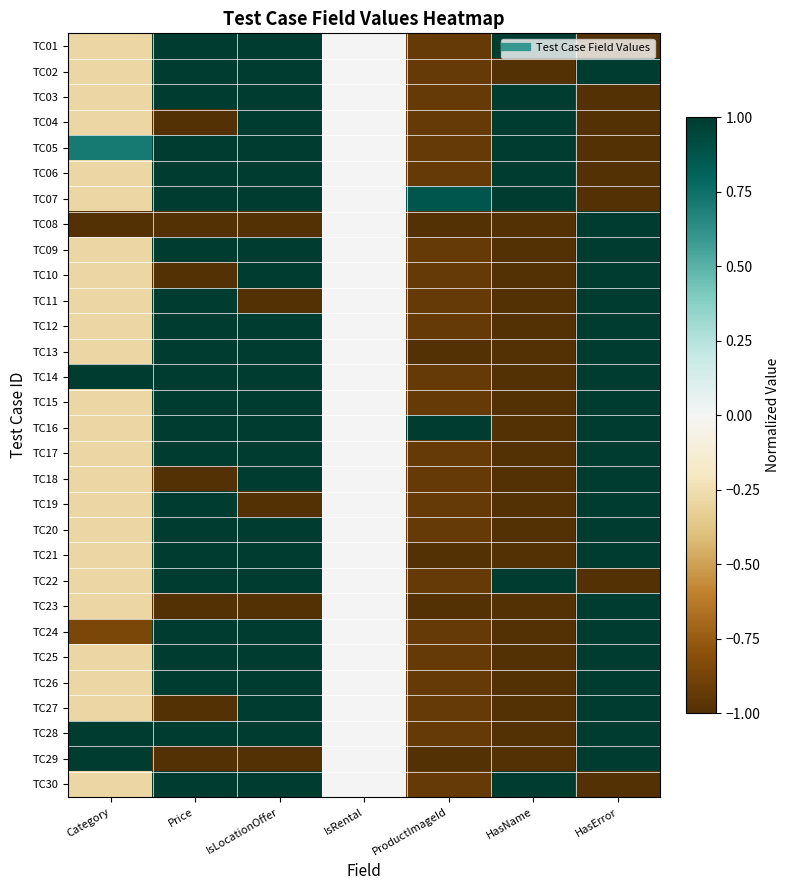

Reading right to left, what are all the values shown in this chart?

TC01: HasError=-1.0	HasName=1.0	ProductImageId=-0.9	IsRental=0.0	IsLocationOffer=1.0	Price=1.0	Category=-0.3
TC02: HasError=1.0	HasName=-1.0	ProductImageId=-0.9	IsRental=0.0	IsLocationOffer=1.0	Price=1.0	Category=-0.3
TC03: HasError=-1.0	HasName=1.0	ProductImageId=-0.9	IsRental=0.0	IsLocationOffer=1.0	Price=1.0	Category=-0.3
TC04: HasError=-1.0	HasName=1.0	ProductImageId=-0.9	IsRental=0.0	IsLocationOffer=1.0	Price=-1.0	Category=-0.3
TC05: HasError=-1.0	HasName=1.0	ProductImageId=-0.9	IsRental=0.0	IsLocationOffer=1.0	Price=1.0	Category=0.7
TC06: HasError=-1.0	HasName=1.0	ProductImageId=-0.9	IsRental=0.0	IsLocationOffer=1.0	Price=1.0	Category=-0.3
TC07: HasError=-1.0	HasName=1.0	ProductImageId=0.9	IsRental=0.0	IsLocationOffer=1.0	Price=1.0	Category=-0.3
TC08: HasError=1.0	HasName=-1.0	ProductImageId=-1.0	IsRental=0.0	IsLocationOffer=-1.0	Price=-1.0	Category=-1.0
TC09: HasError=1.0	HasName=-1.0	ProductImageId=-0.9	IsRental=0.0	IsLocationOffer=1.0	Price=1.0	Category=-0.3
TC10: HasError=1.0	HasName=-1.0	ProductImageId=-0.9	IsRental=0.0	IsLocationOffer=1.0	Price=-1.0	Category=-0.3
TC11: HasError=1.0	HasName=-1.0	ProductImageId=-0.9	IsRental=0.0	IsLocationOffer=-1.0	Price=1.0	Category=-0.3
TC12: HasError=1.0	HasName=-1.0	ProductImageId=-0.9	IsRental=0.0	IsLocationOffer=1.0	Price=1.0	Category=-0.3
TC13: HasError=1.0	HasName=-1.0	ProductImageId=-1.0	IsRental=0.0	IsLocationOffer=1.0	Price=1.0	Category=-0.3
TC14: HasError=1.0	HasName=-1.0	ProductImageId=-0.9	IsRental=0.0	IsLocationOffer=1.0	Price=1.0	Category=1.0
TC15: HasError=1.0	HasName=-1.0	ProductImageId=-0.9	IsRental=0.0	IsLocationOffer=1.0	Price=1.0	Category=-0.3
TC16: HasError=1.0	HasName=-1.0	ProductImageId=1.0	IsRental=0.0	IsLocationOffer=1.0	Price=1.0	Category=-0.3
TC17: HasError=1.0	HasName=-1.0	ProductImageId=-0.9	IsRental=0.0	IsLocationOffer=1.0	Price=1.0	Category=-0.3
TC18: HasError=1.0	HasName=-1.0	ProductImageId=-0.9	IsRental=0.0	IsLocationOffer=1.0	Price=-1.0	Category=-0.3
TC19: HasError=1.0	HasName=-1.0	ProductImageId=-0.9	IsRental=0.0	IsLocationOffer=-1.0	Price=1.0	Category=-0.3
TC20: HasError=1.0	HasName=-1.0	ProductImageId=-0.9	IsRental=0.0	IsLocationOffer=1.0	Price=1.0	Category=-0.3
TC21: HasError=1.0	HasName=-1.0	ProductImageId=-1.0	IsRental=0.0	IsLocationOffer=1.0	Price=1.0	Category=-0.3
TC22: HasError=-1.0	HasName=1.0	ProductImageId=-0.9	IsRental=0.0	IsLocationOffer=1.0	Price=1.0	Category=-0.3
TC23: HasError=1.0	HasName=-1.0	ProductImageId=-1.0	IsRental=0.0	IsLocationOffer=-1.0	Price=-1.0	Category=-0.3
TC24: HasError=1.0	HasName=-1.0	ProductImageId=-0.9	IsRental=0.0	IsLocationOffer=1.0	Price=1.0	Category=-0.9
TC25: HasError=1.0	HasName=-1.0	ProductImageId=-0.9	IsRental=0.0	IsLocationOffer=1.0	Price=1.0	Category=-0.3
TC26: HasError=1.0	HasName=-1.0	ProductImageId=-0.9	IsRental=0.0	IsLocationOffer=1.0	Price=1.0	Category=-0.3
TC27: HasError=1.0	HasName=-1.0	ProductImageId=-0.9	IsRental=0.0	IsLocationOffer=1.0	Price=-1.0	Category=-0.3
TC28: HasError=1.0	HasName=-1.0	ProductImageId=-0.9	IsRental=0.0	IsLocationOffer=1.0	Price=1.0	Category=1.0
TC29: HasError=1.0	HasName=-1.0	ProductImageId=-1.0	IsRental=0.0	IsLocationOffer=-1.0	Price=-1.0	Category=1.0
TC30: HasError=-1.0	HasName=1.0	ProductImageId=-0.9	IsRental=0.0	IsLocationOffer=1.0	Price=1.0	Category=-0.3